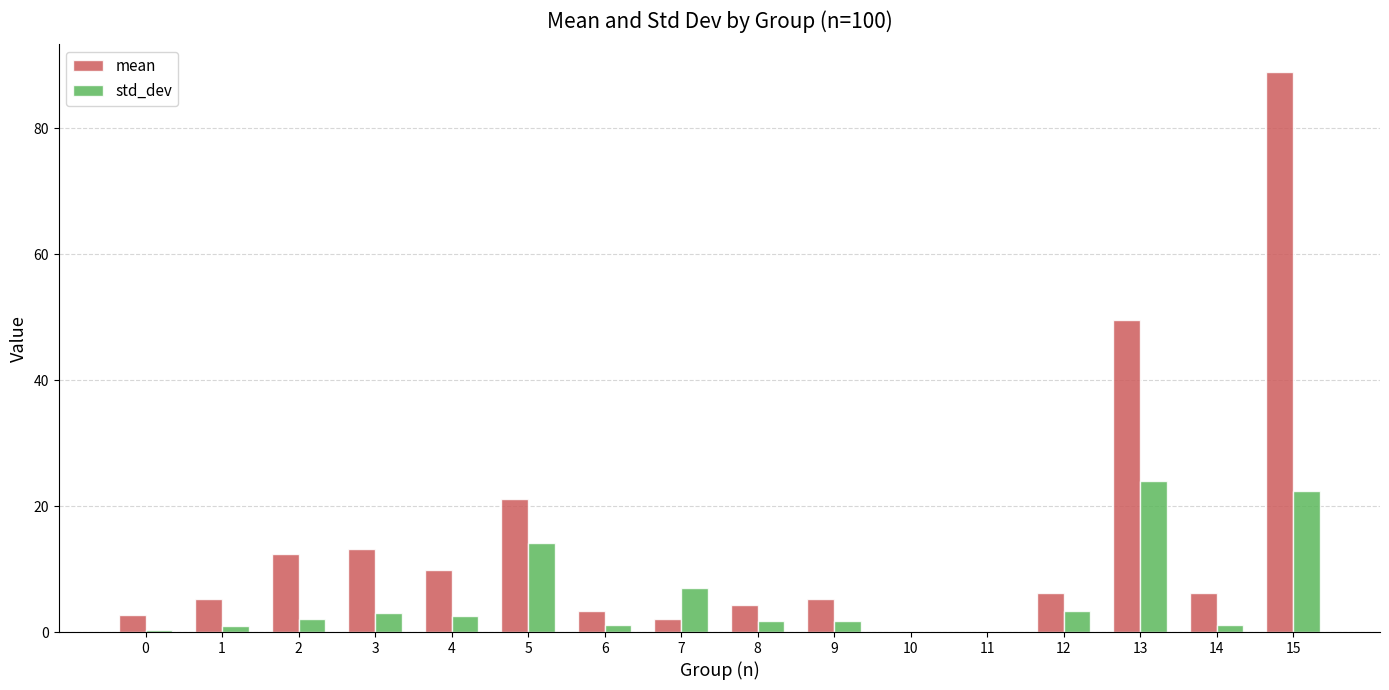

What are all the series names shown in the legend?

mean, std_dev